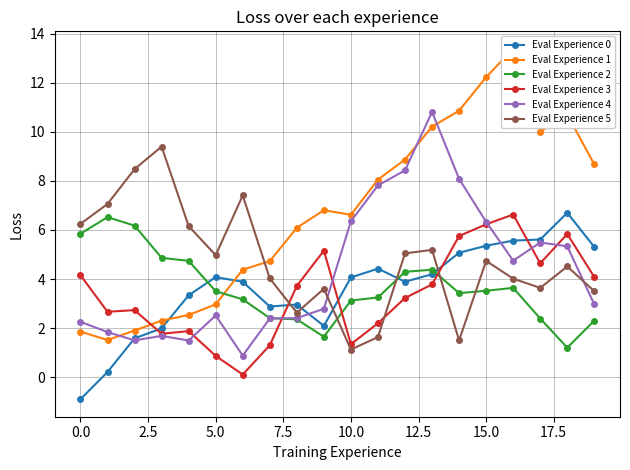

What is the label of the 3rd point from the right?

17